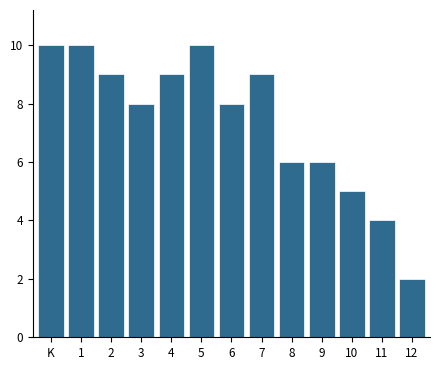

Reading left to right, transcribe all the data shown in this chart.

K=10	1=10	2=9	3=8	4=9	5=10	6=8	7=9	8=6	9=6	10=5	11=4	12=2